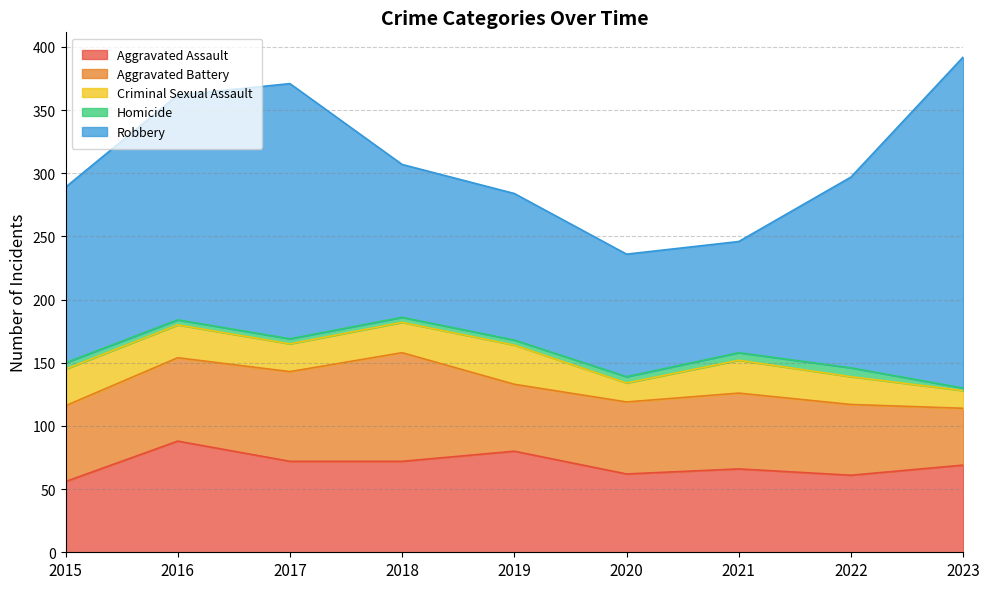

Between 2020 and 2022, which series saw the biggest shift?

Robbery